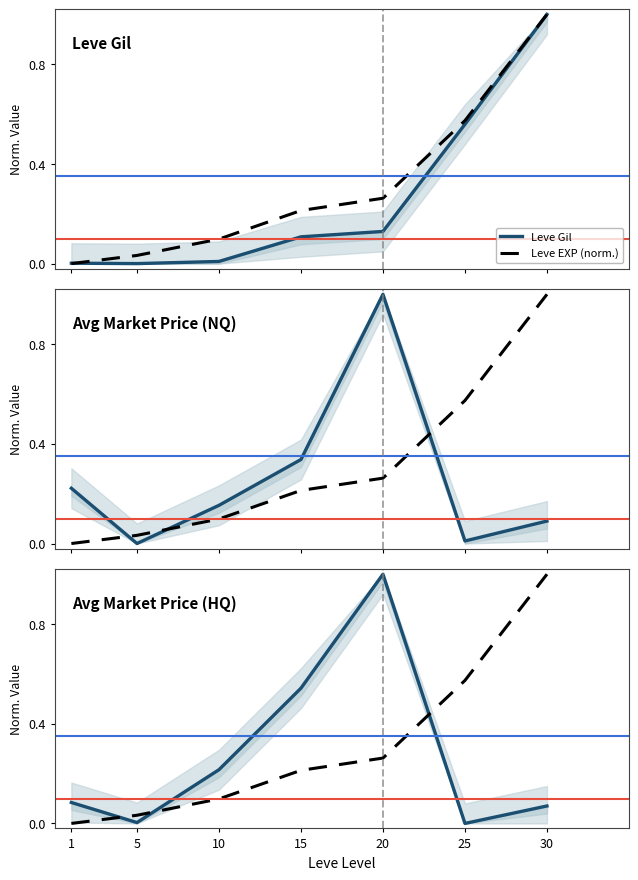

Is the value of Avg Market Price (HQ) at 25 greater than the value of Leve Gil at 10?

No